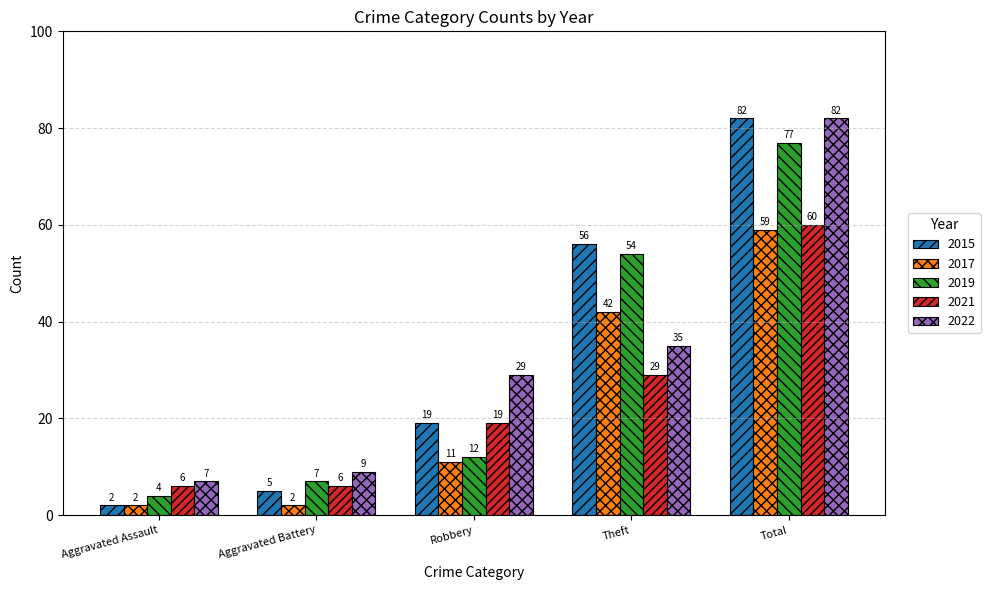

Count the number of categories in the chart.

5